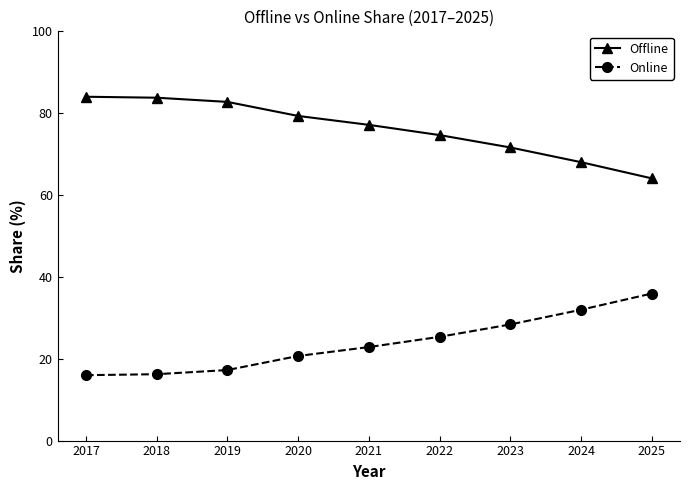

At 2025, list the series in order from largest to smallest.

Offline, Online